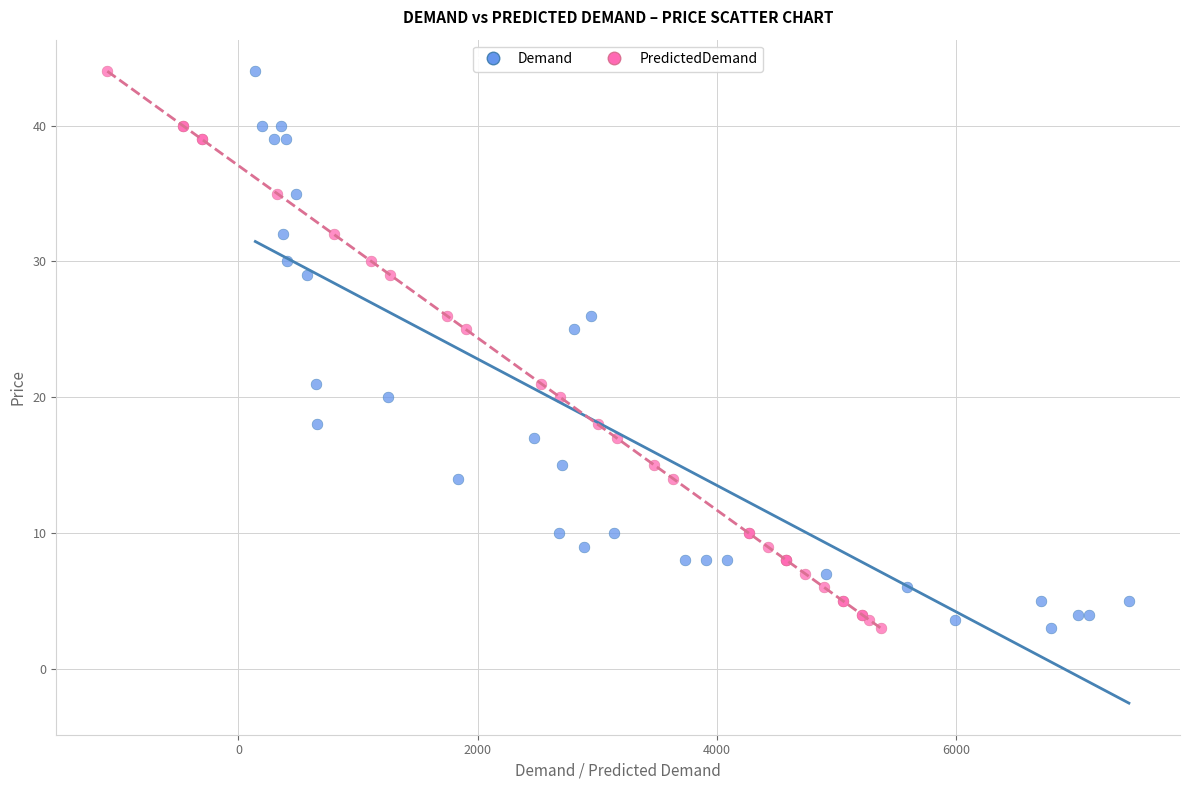

What are all the series names shown in the legend?

Demand, PredictedDemand